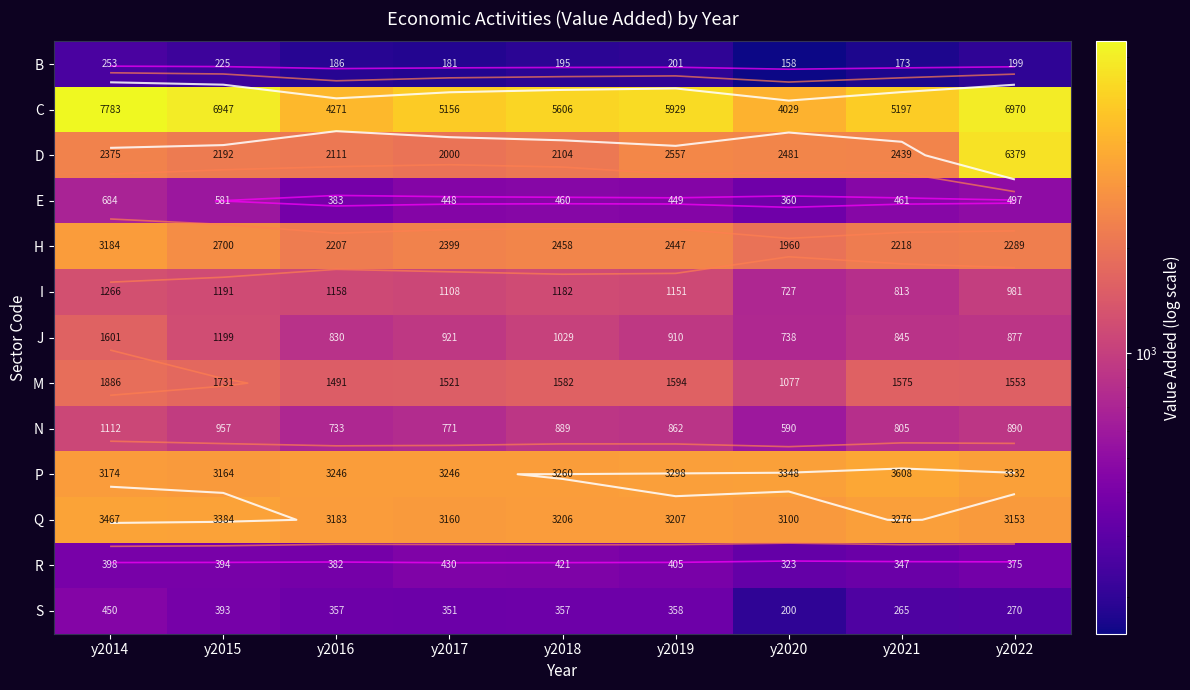

Where is N nearest to the value 851?

y2019